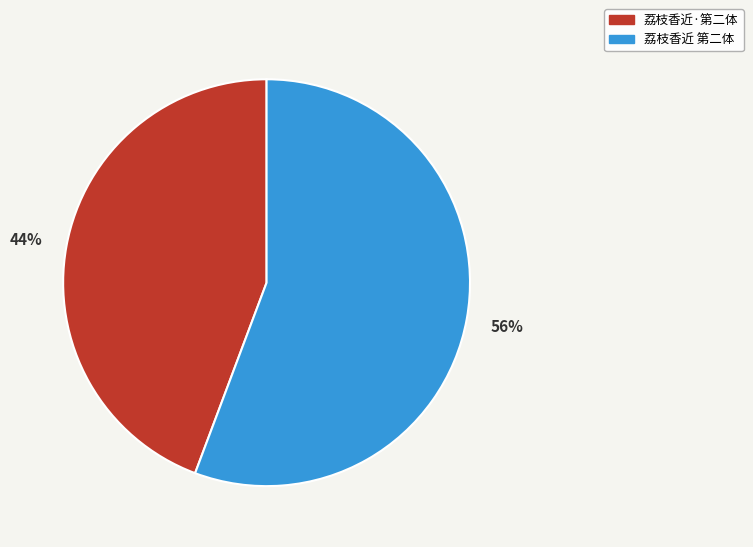

To the nearest percent, what is the average slice percentage?

50%